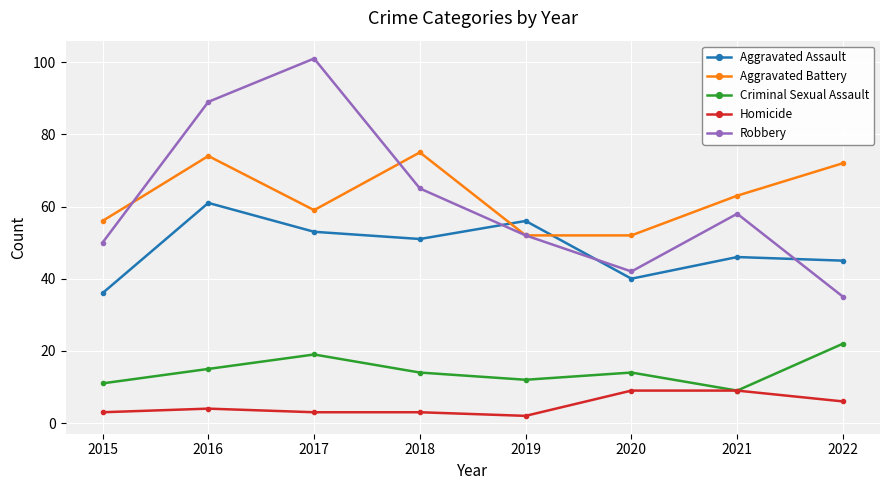

What is the difference between the Criminal Sexual Assault values at 2017 and 2022?

3